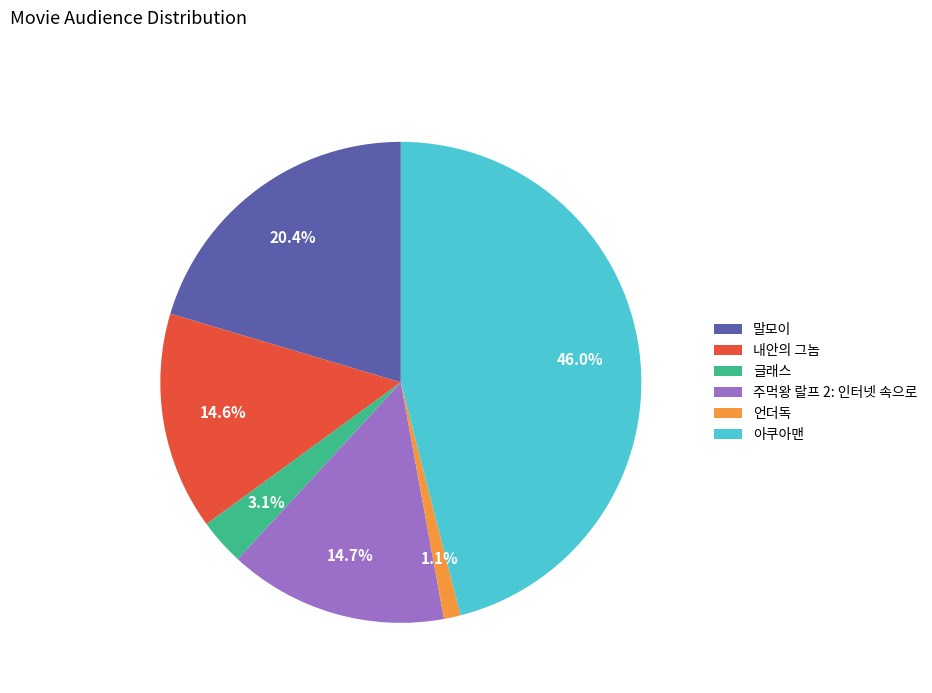

Count the number of slices in the pie.

6